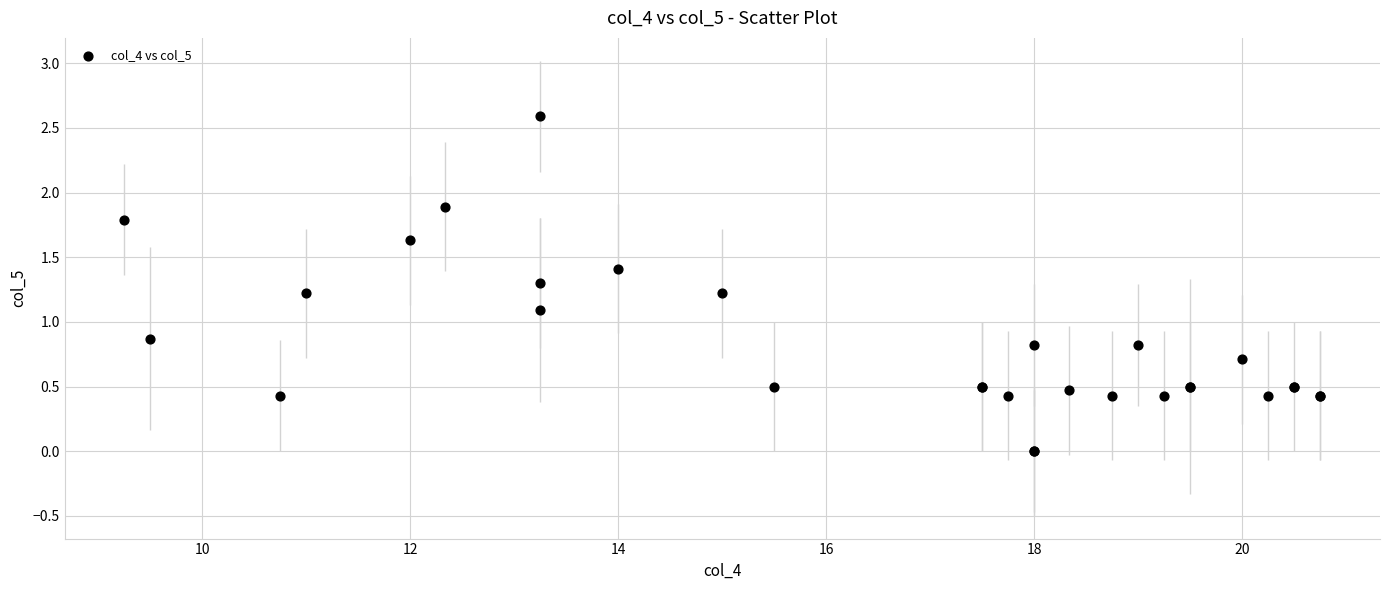

What Y value in the scatter plot is closest to 1?

1.1